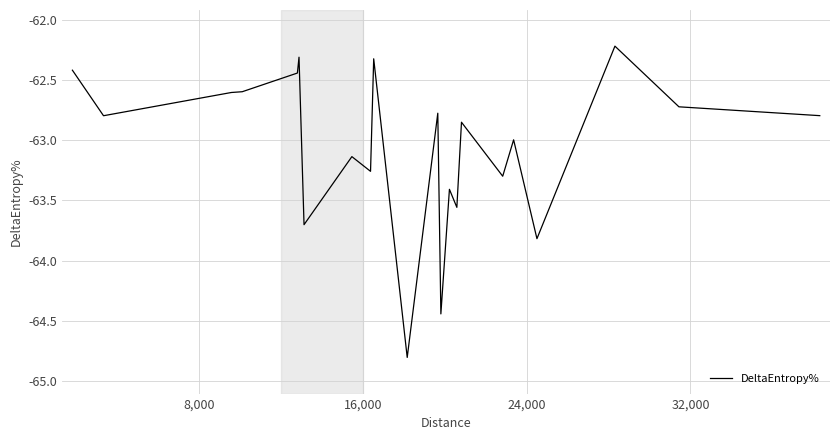

What is the minimum value shown in the chart?

-64.8